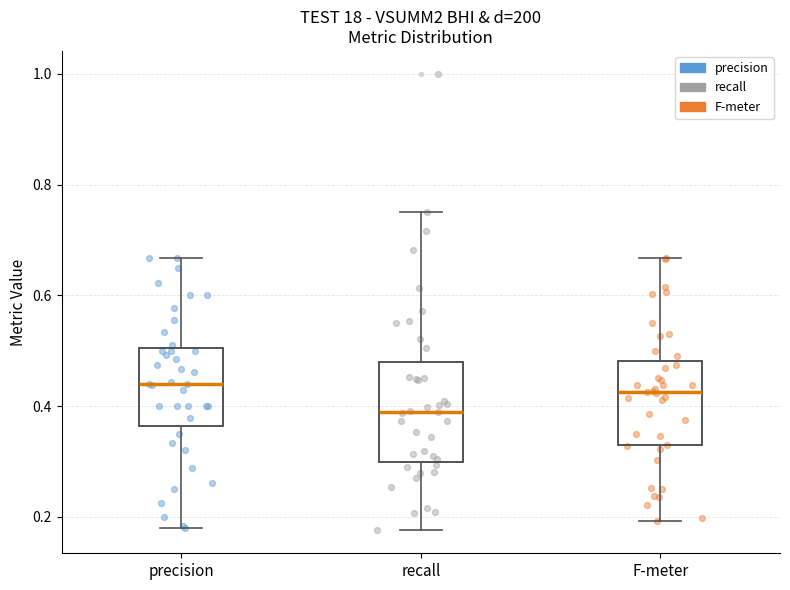

Where does the upper whisker of the box for precision end on the y-axis? The values are not printed on the chart, so give them approximately, as read against the axis.

0.66